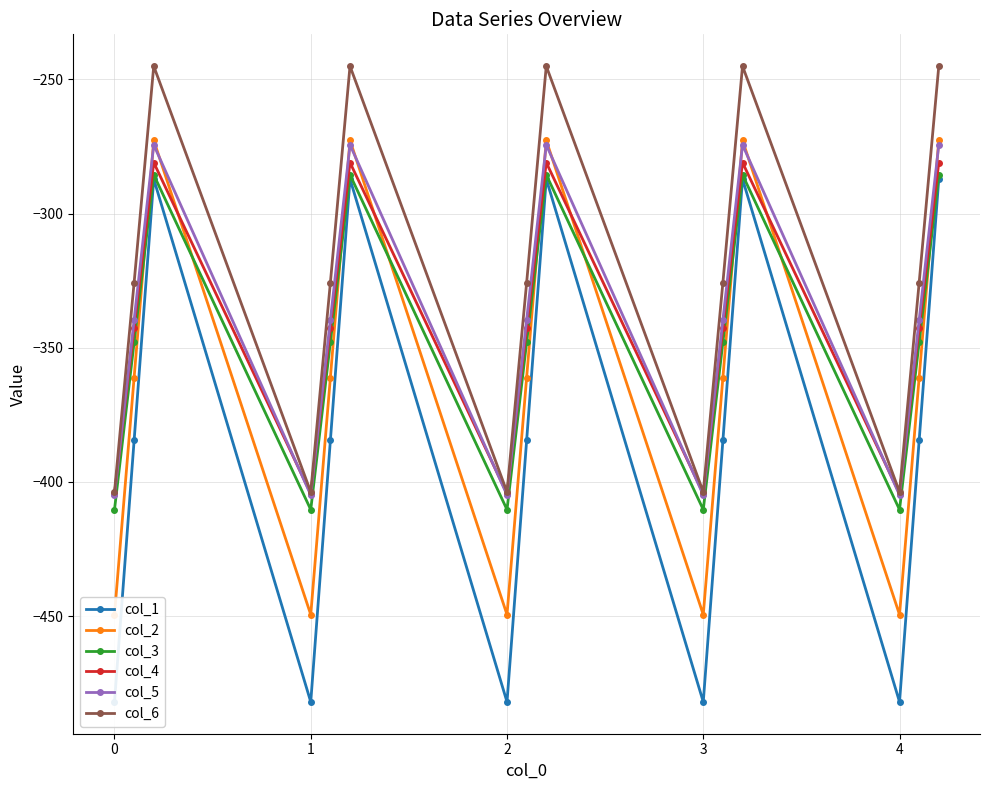

What is the minimum value for col_3?

-410.3